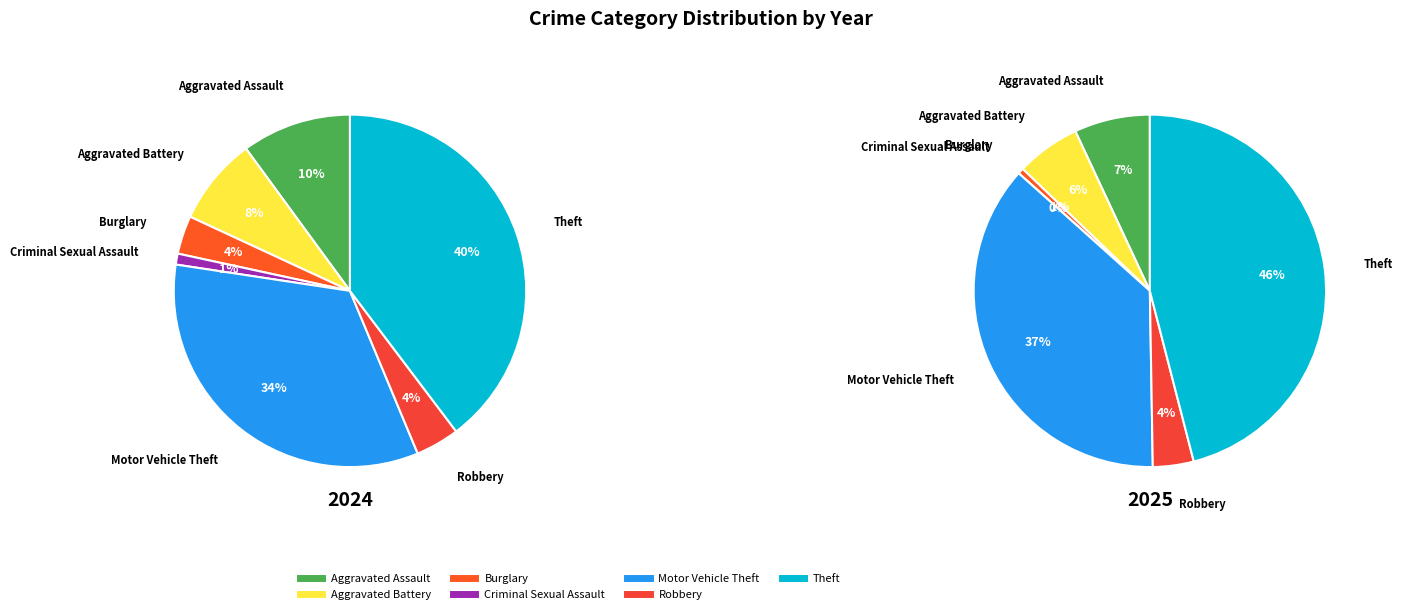

Is it true that 5 is 4% of the pie?

True